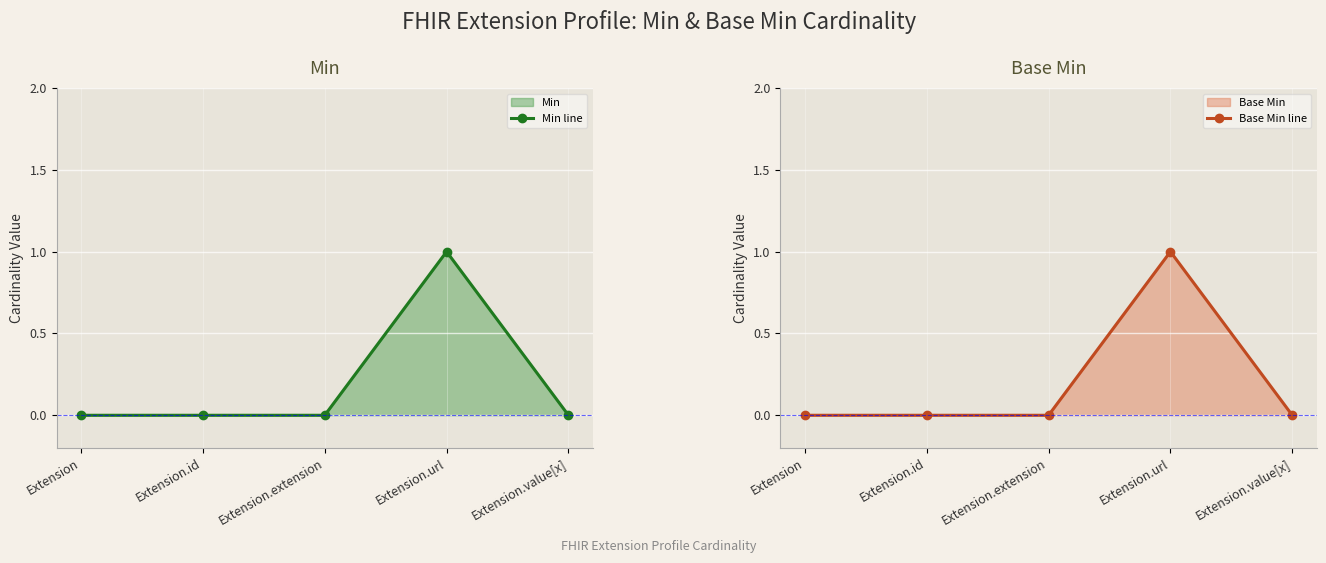

The Min line series shows -1 at Extension.id. True or false?

False